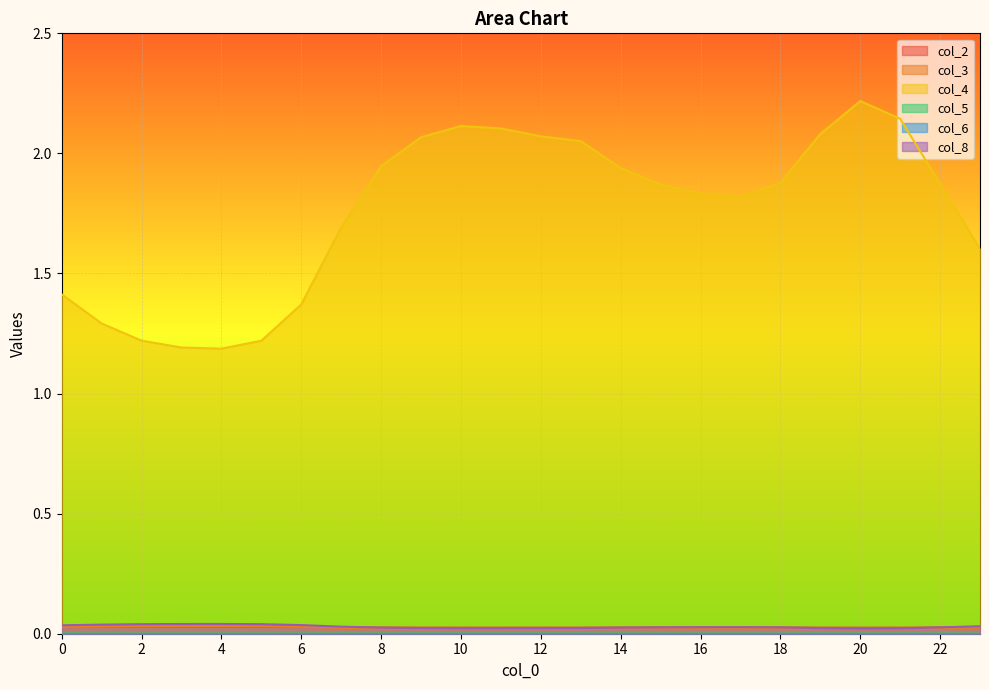

In col_5, how many points are lower than both neighbors (excluding endpoints)?

2